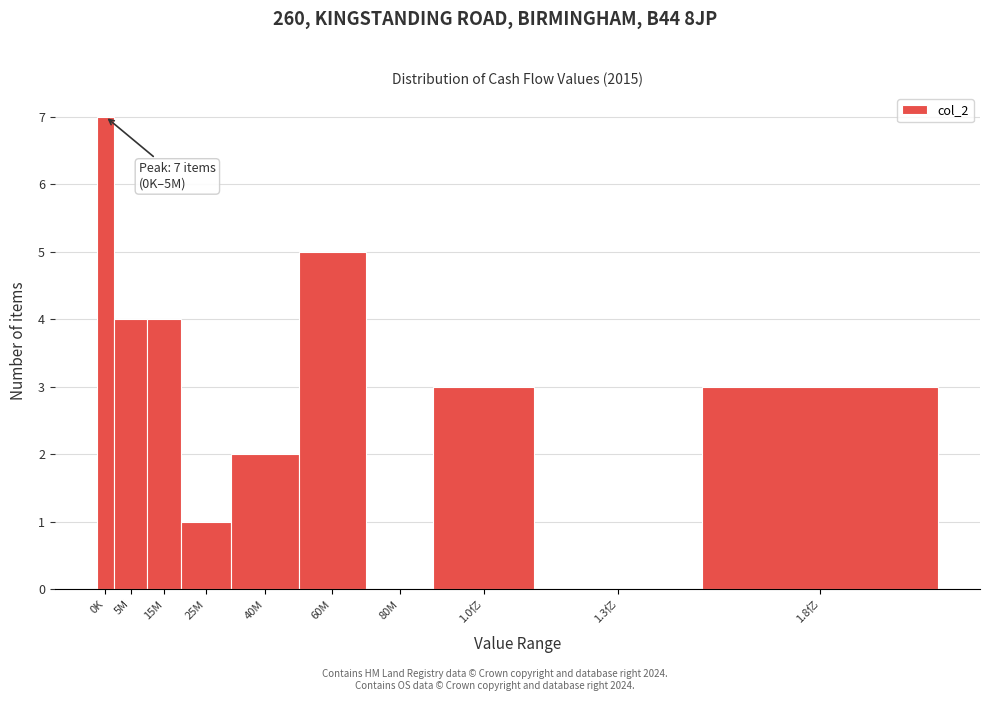

Reading right to left, transcribe all the data shown in this chart.

1.8亿=3	1.3亿=0	1.0亿=3	80M=0	60M=5	40M=2	25M=1	15M=4	5M=4	0K=7